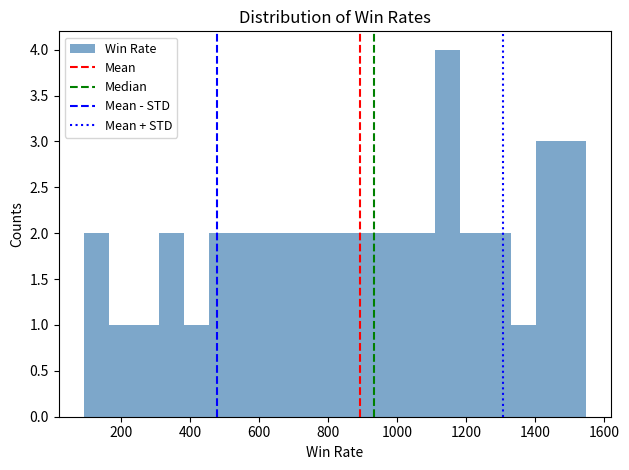

Around what value on the x-axis is the tallest bar? Give the approximate position of its centre, as read against the axis.

1140